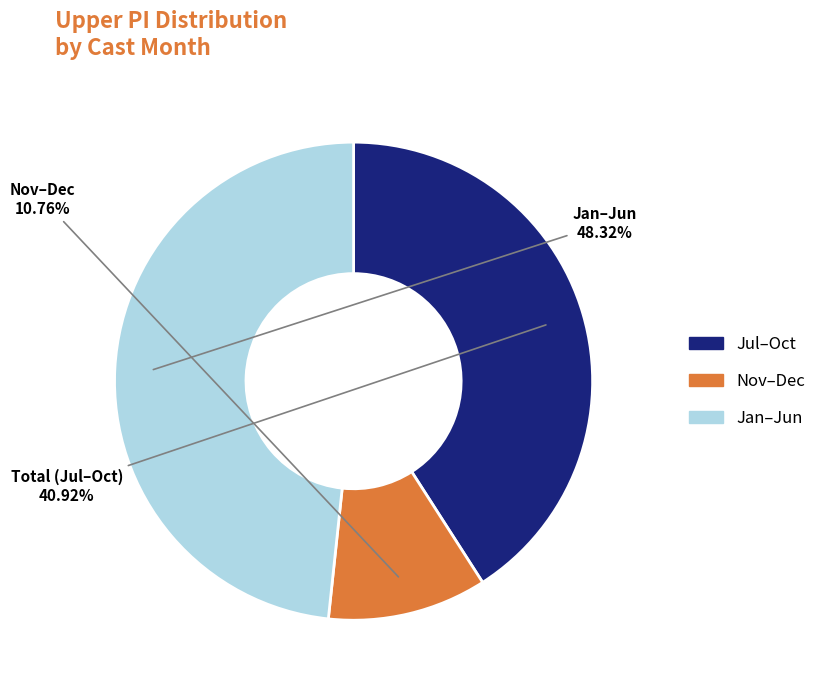

Is there a majority slice in this chart?

No